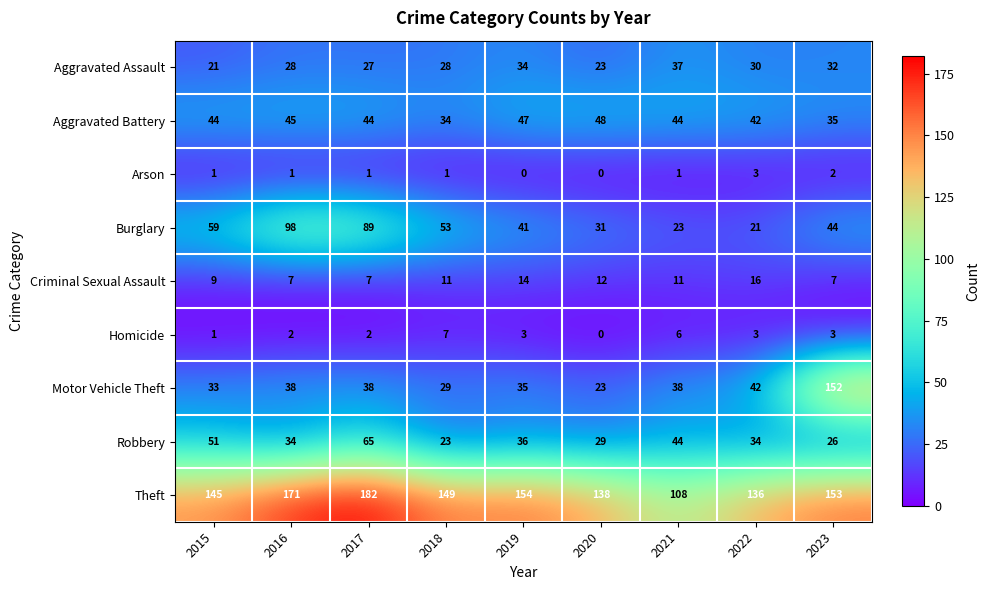

Where is Robbery nearest to the value 44?

2021